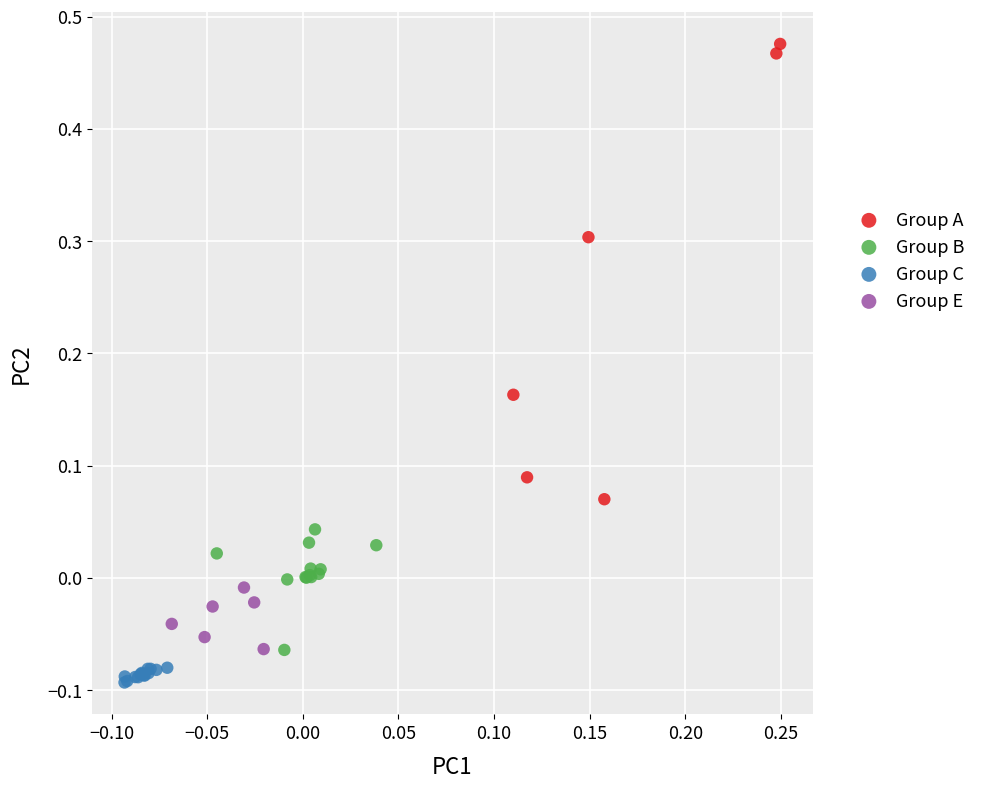

Which series has the widest spread of Y values?

Group A